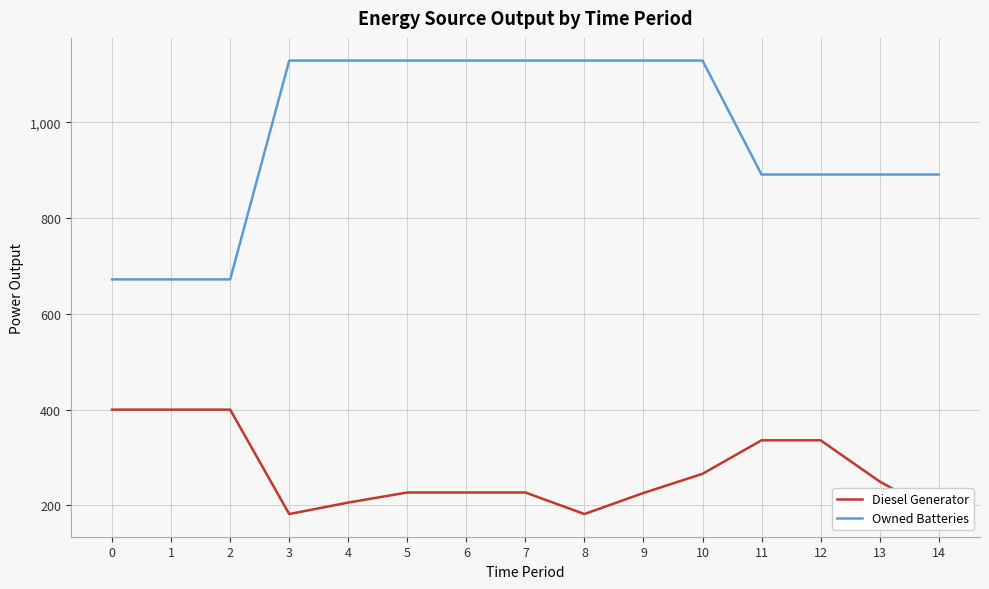

What is the approximate value of Diesel Generator at 11, to the nearest 5?

335